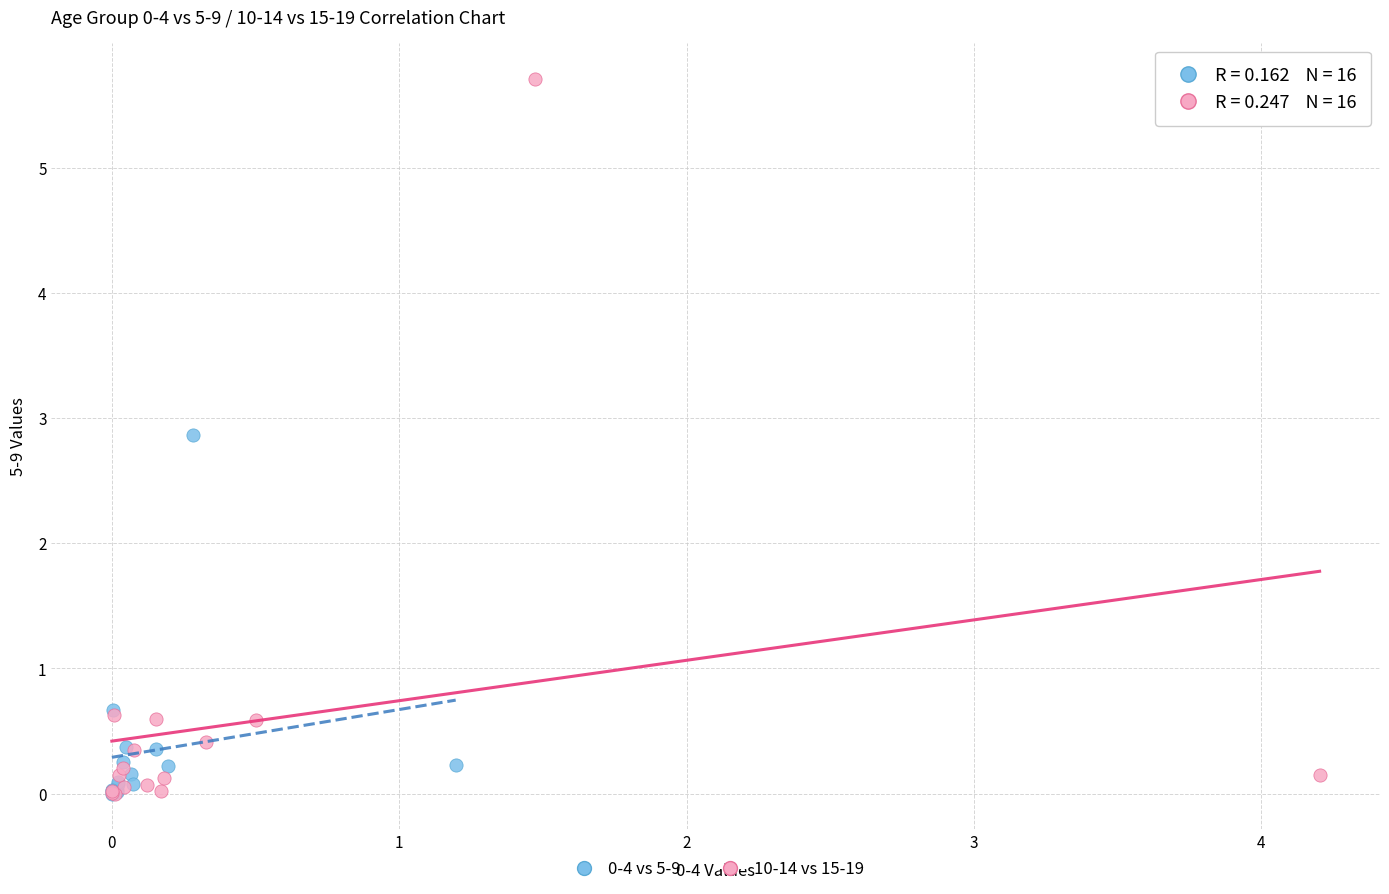

Which series has the widest spread of Y values?

10-14 vs 15-19